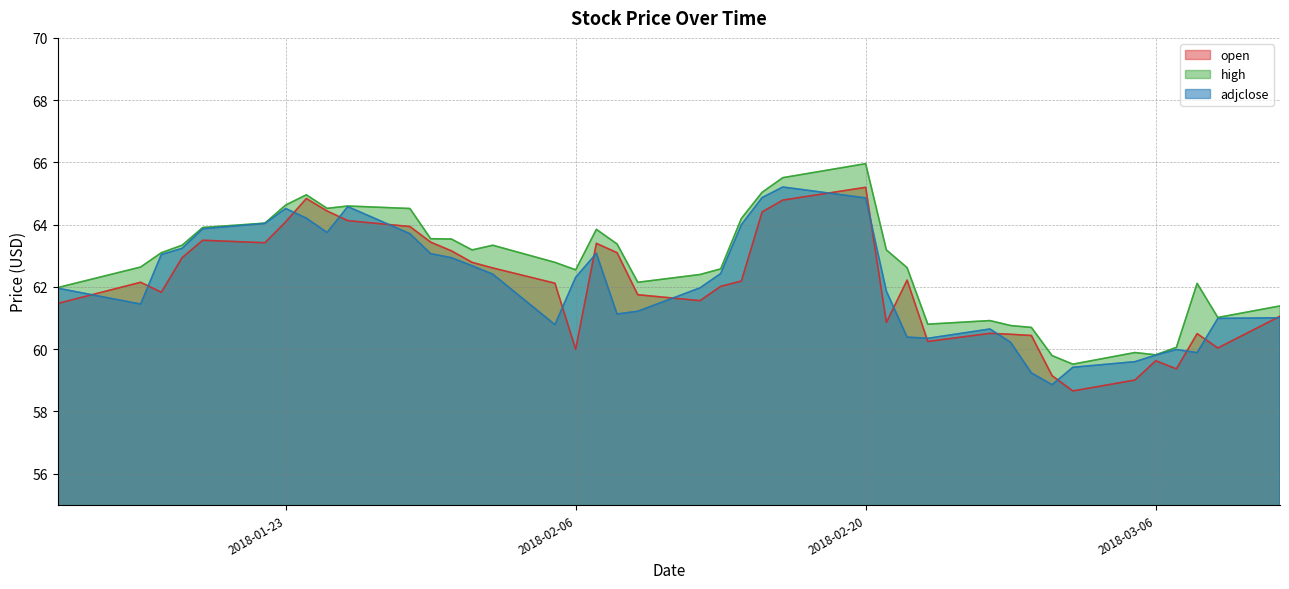

Does the chart display data point markers on the line(s)?

No